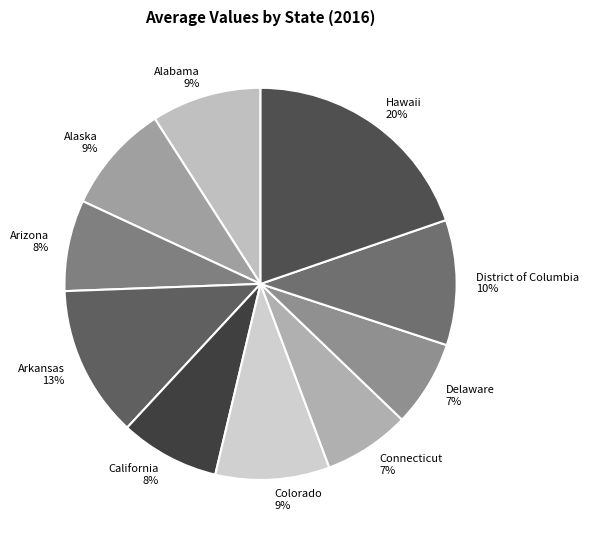

The District of Columbia slice represents 10% of the pie. True or false?

True